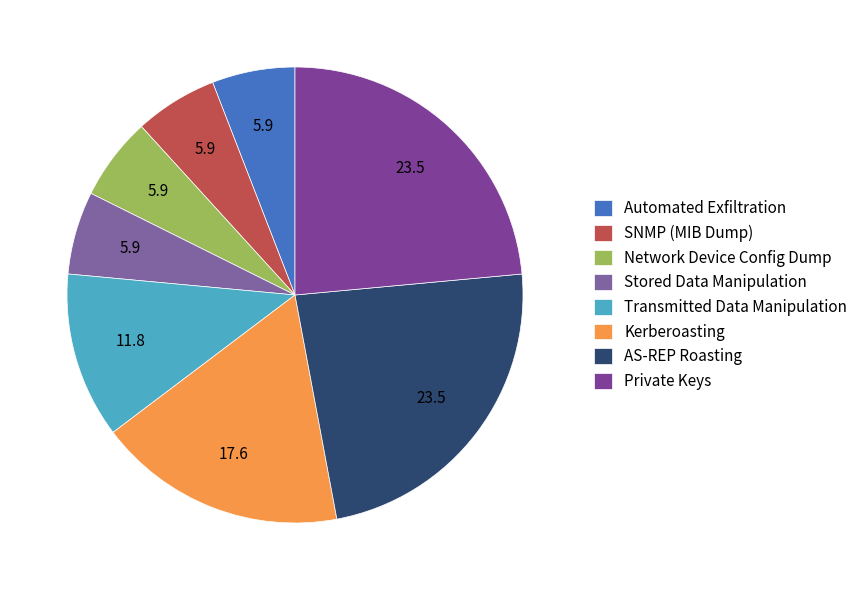

Do AS-REP Roasting and Stored Data Manipulation together represent more than half of the pie?

No